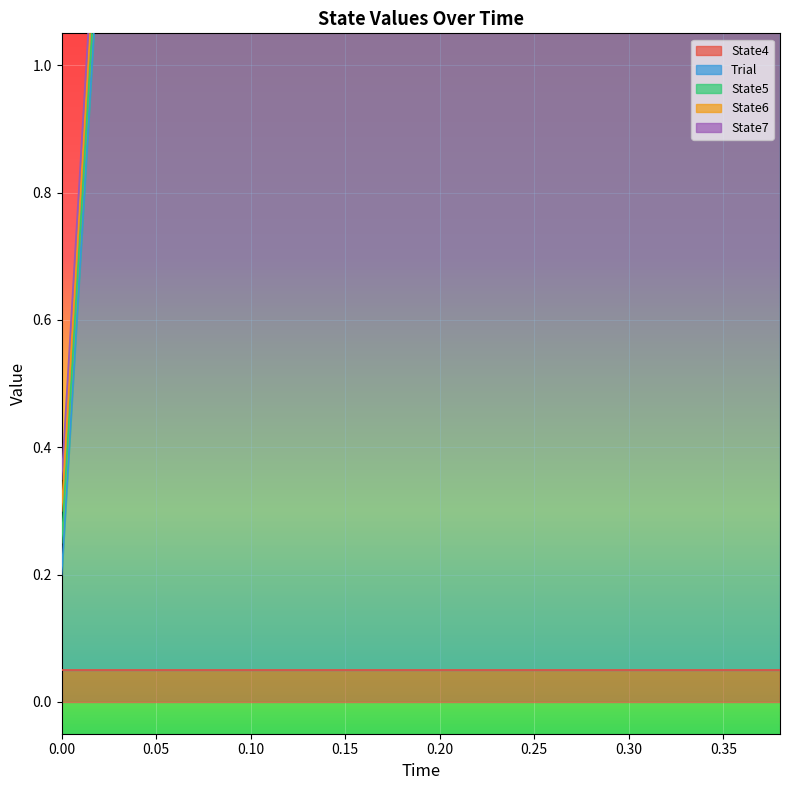

Reading right to left, extract all data points from this chart.

State4: 0	0	0	0	0	0	0	0	0	0	0	0	0	0	0	0	0	0	0	0
Trial: 1	1	1	1	1	1	1	1	1	1	1	1	1	1	1	1	1	1	1	0
State5: 0	0	0	0	0	0	0	0	0	0	0	0	0	0	0	0	0	0	0	0
State6: 0	0	0	0	0	0	0	0	0	0	0	0	0	0	0	0	0	0	0	0
State7: 0	0	0	0	0	0	0	0	0	0	0	0	0	0	0	0	0	0	0	0